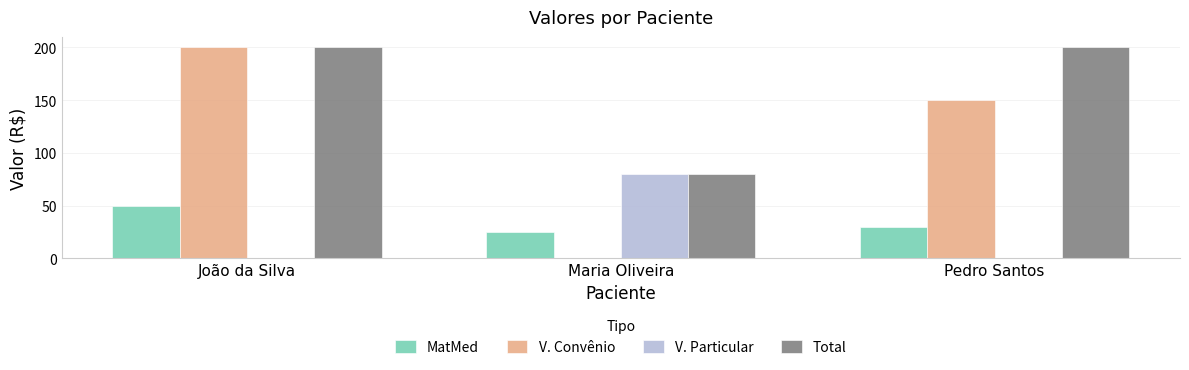

Is it true that V. Convênio equals 61 at Pedro Santos?

False